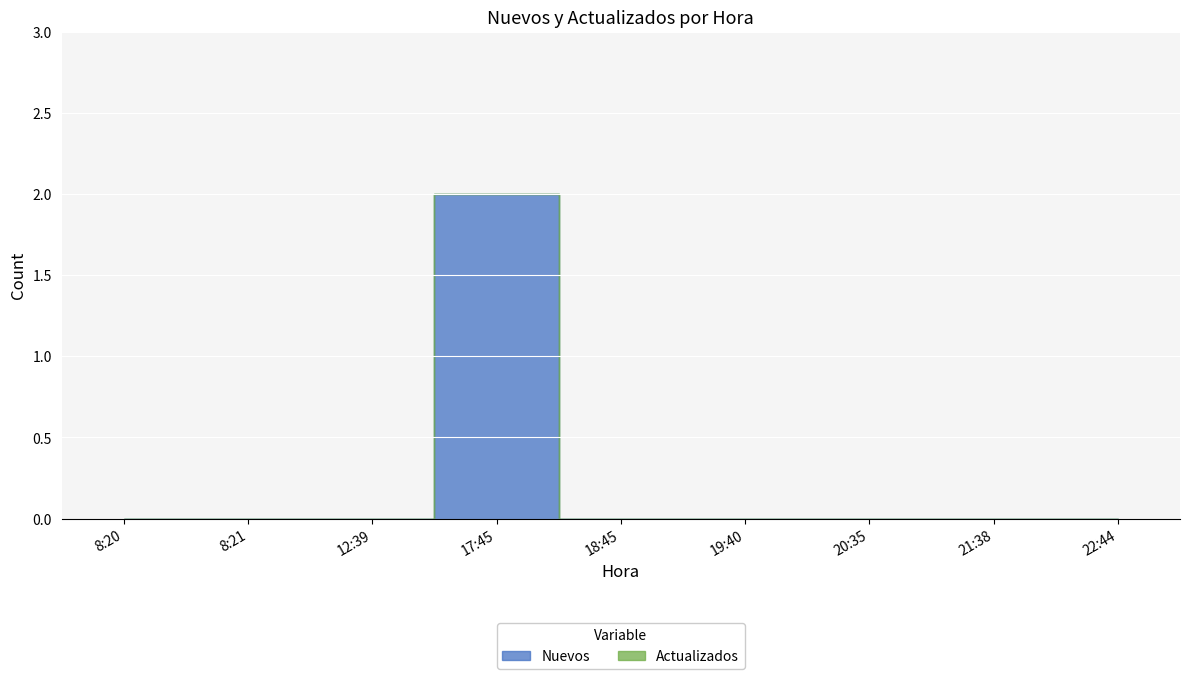

What is the maximum value for Nuevos?

2